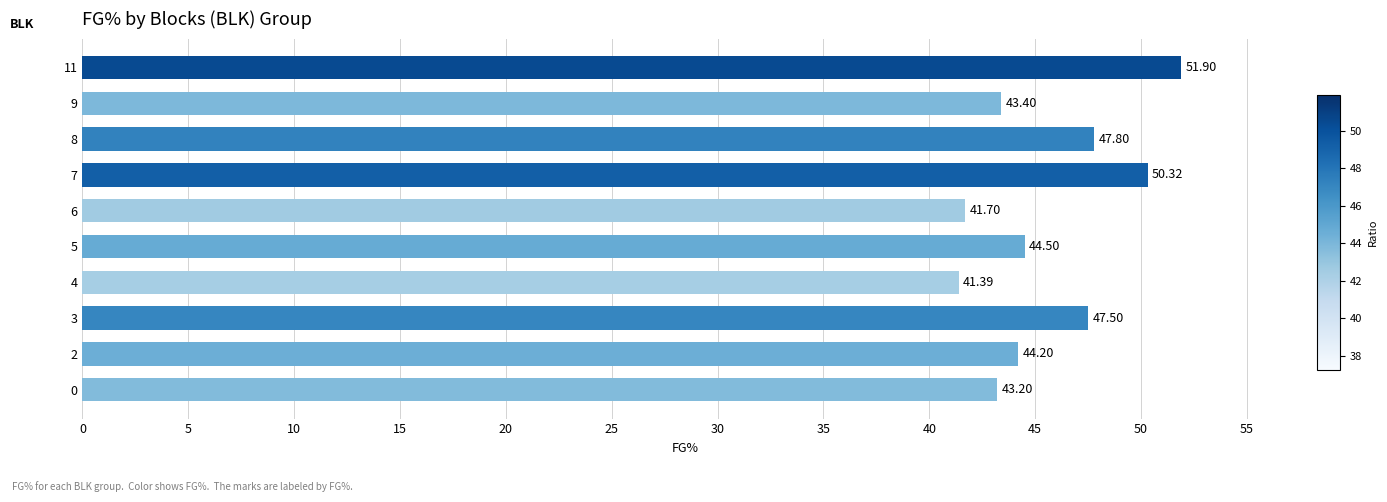

Are the bars horizontal?

Yes